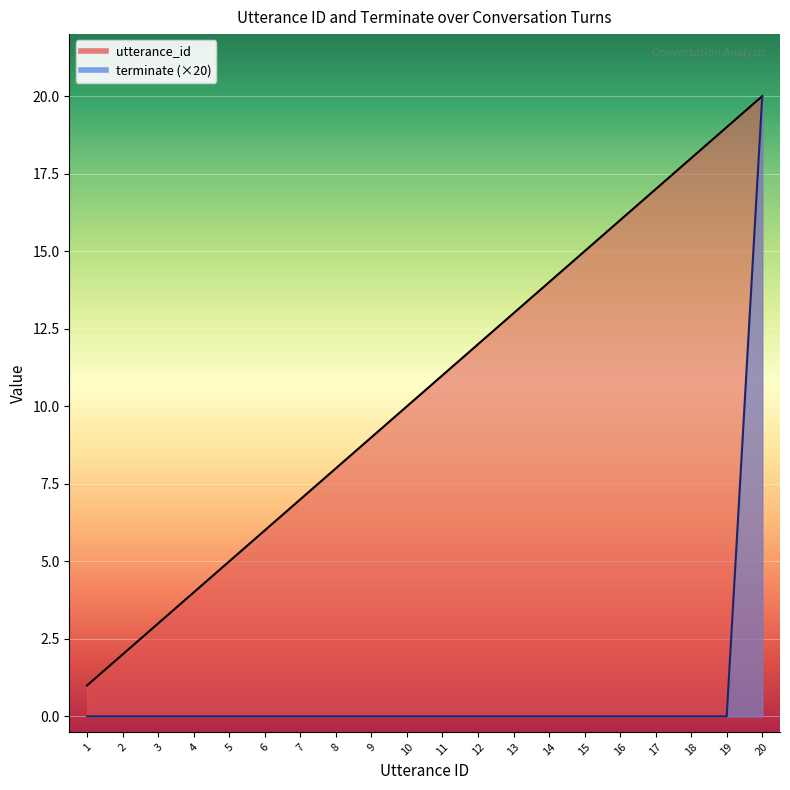

Is the value of utterance_id at 8 greater than the value of terminate at 14?

Yes